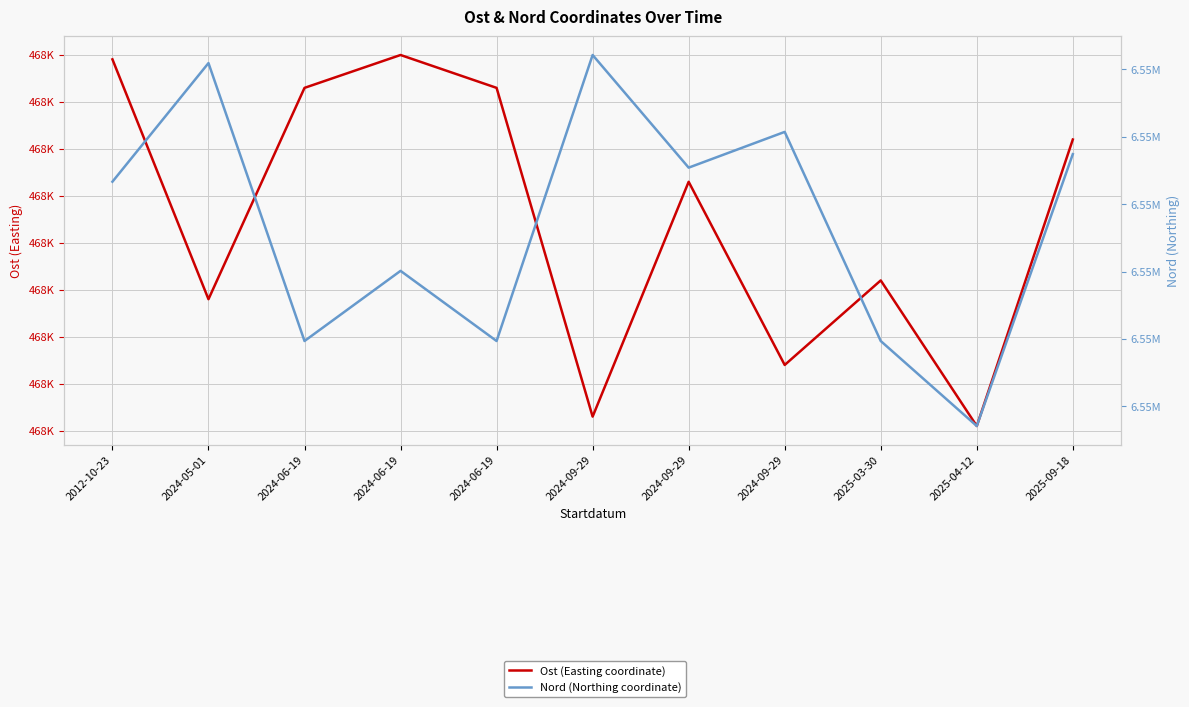

Rank the series by their average value, from lowest to highest.

Ost (Easting coordinate), Nord (Northing coordinate)